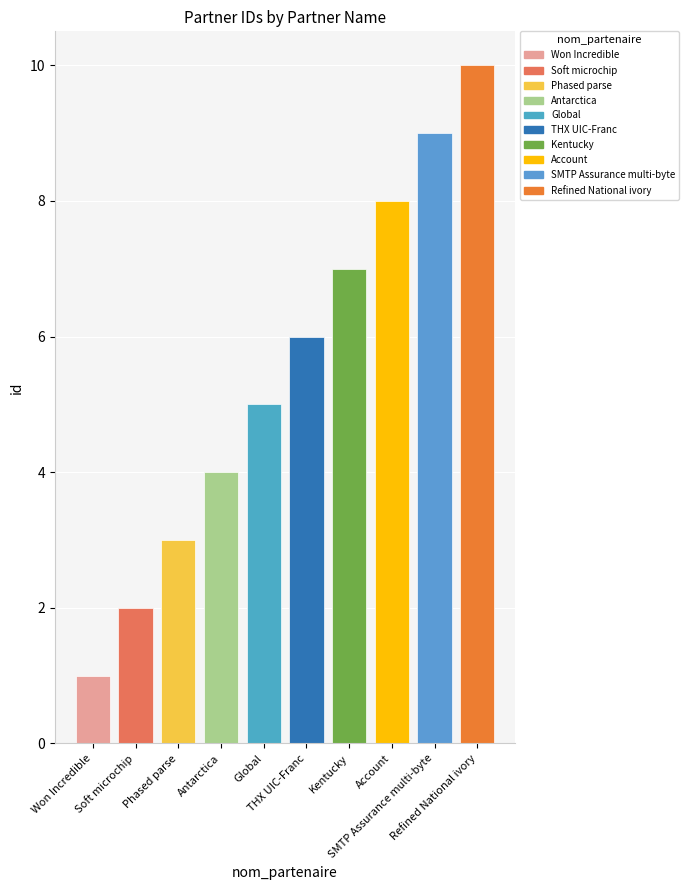

Does the chart contain stacked bars?

No